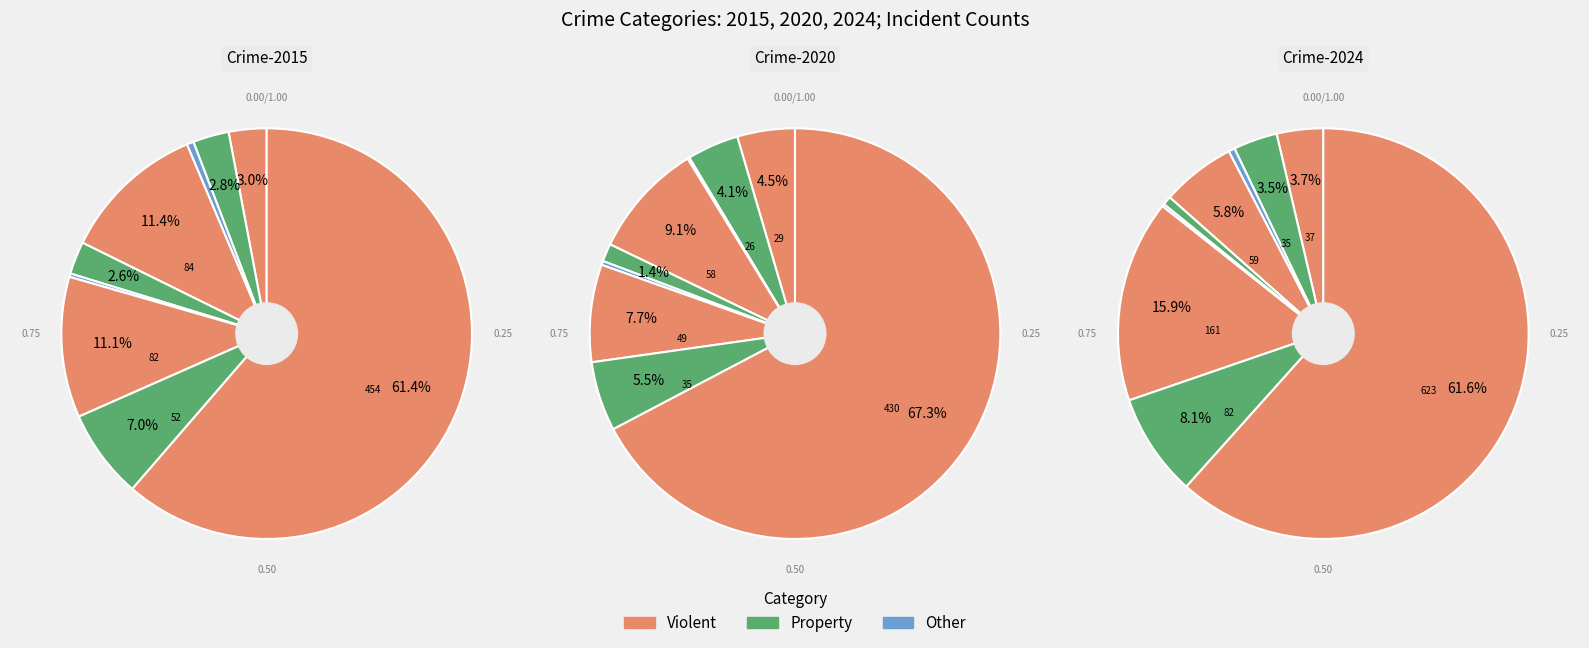

Combined, do Aggravated Assault and Arson account for over 50%?

No